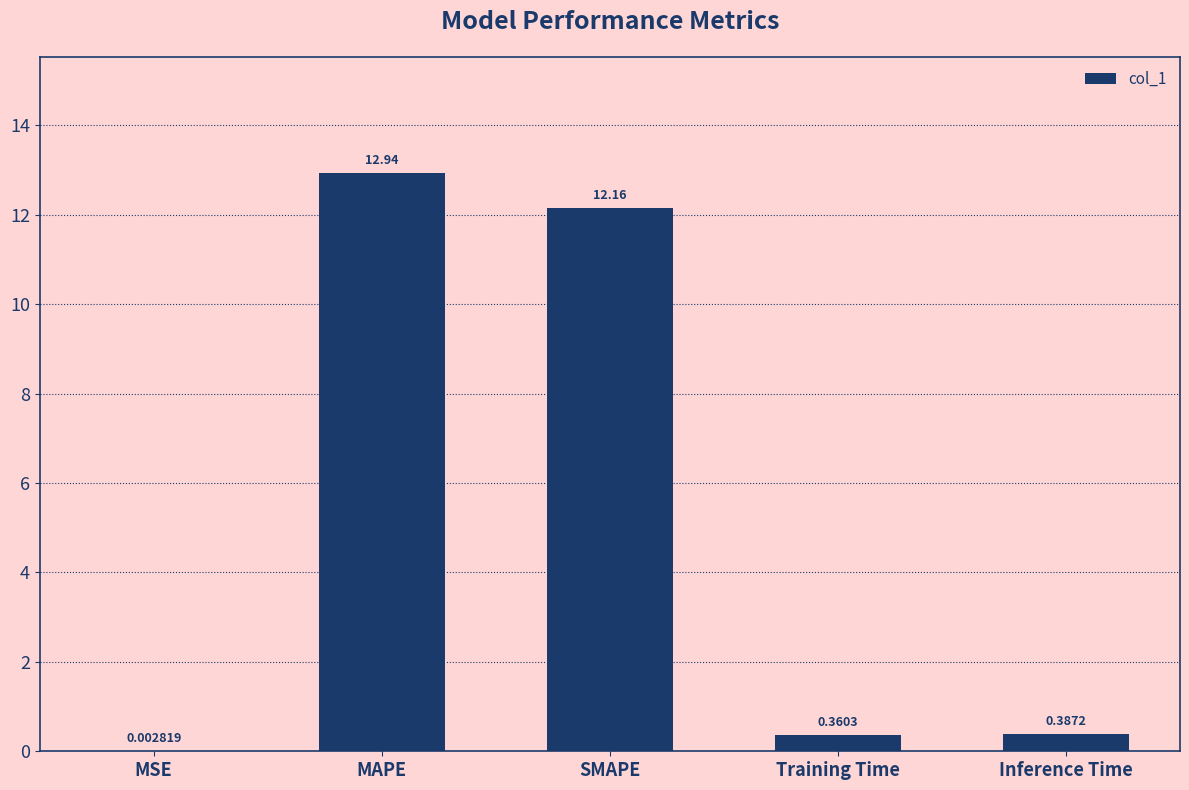

Which has a higher value, MAPE or SMAPE?

MAPE